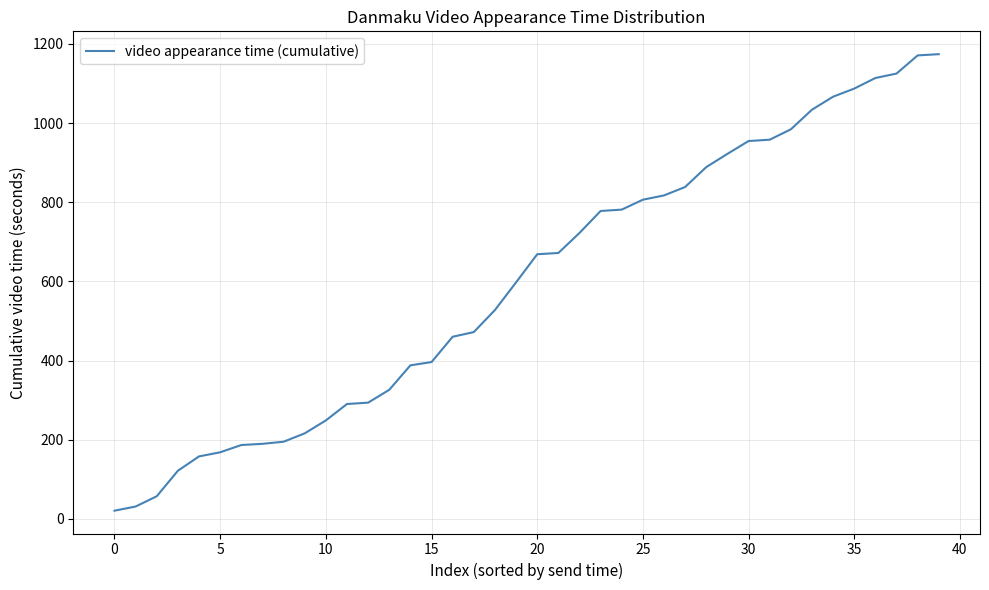

How many categories are shown in the chart?

40